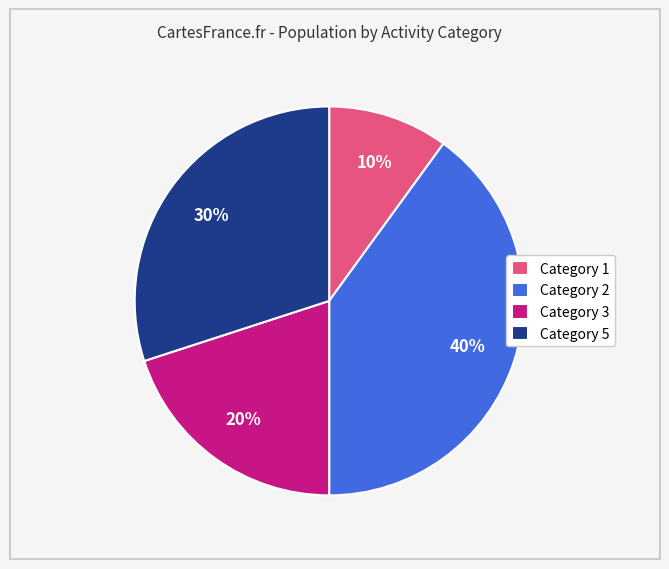

To the nearest percent, what is the difference between the largest and smallest slice percentages?

30%